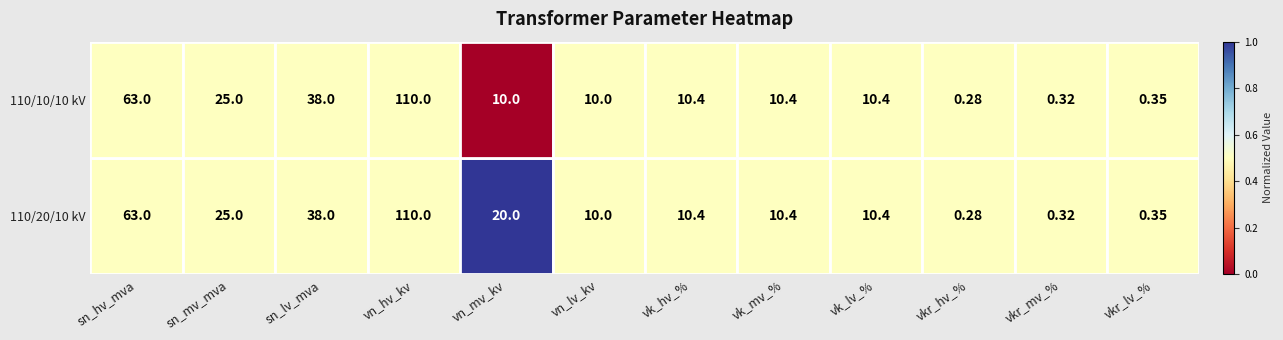

At which category is the sum across all series the highest?

vn_hv_kv